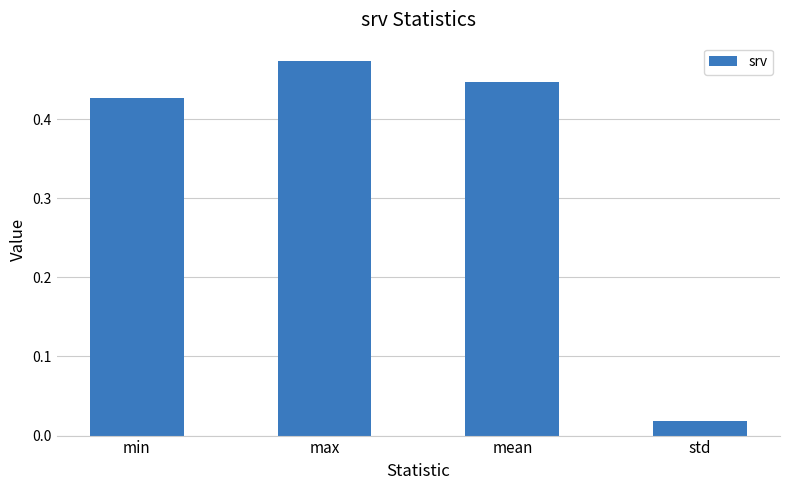

List the labels in order of value, largest first.

max, mean, min, std